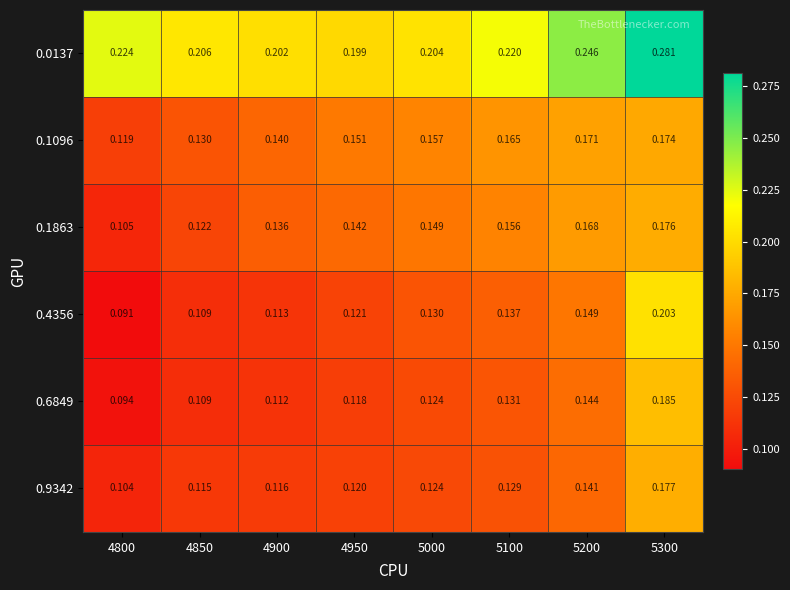

Is the value of 0.1863 at 4800 greater than the value of 0.0137 at 5100?

No